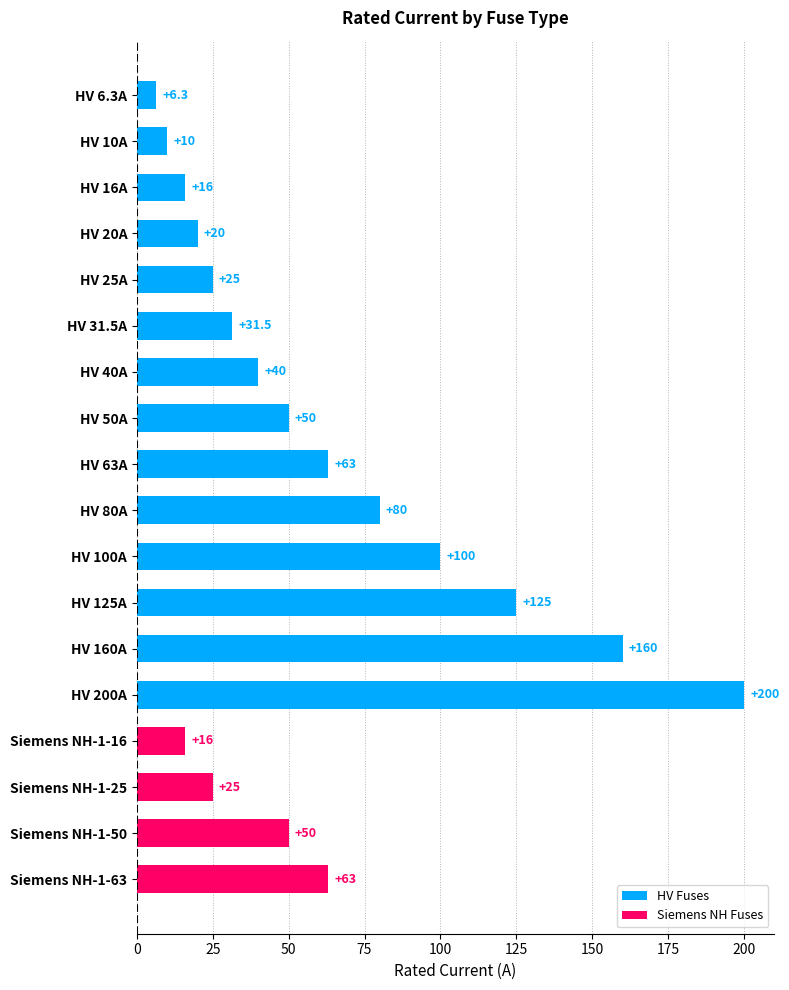

Does the chart contain any negative values?

No